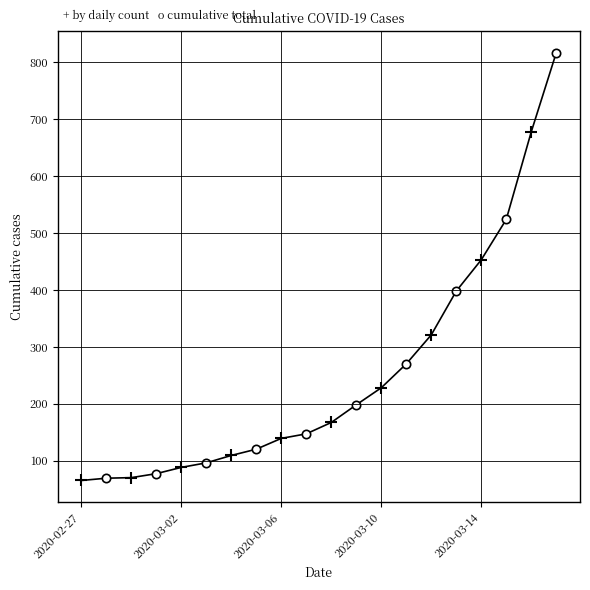

What is the label of the 3rd point from the left?

2020-02-29